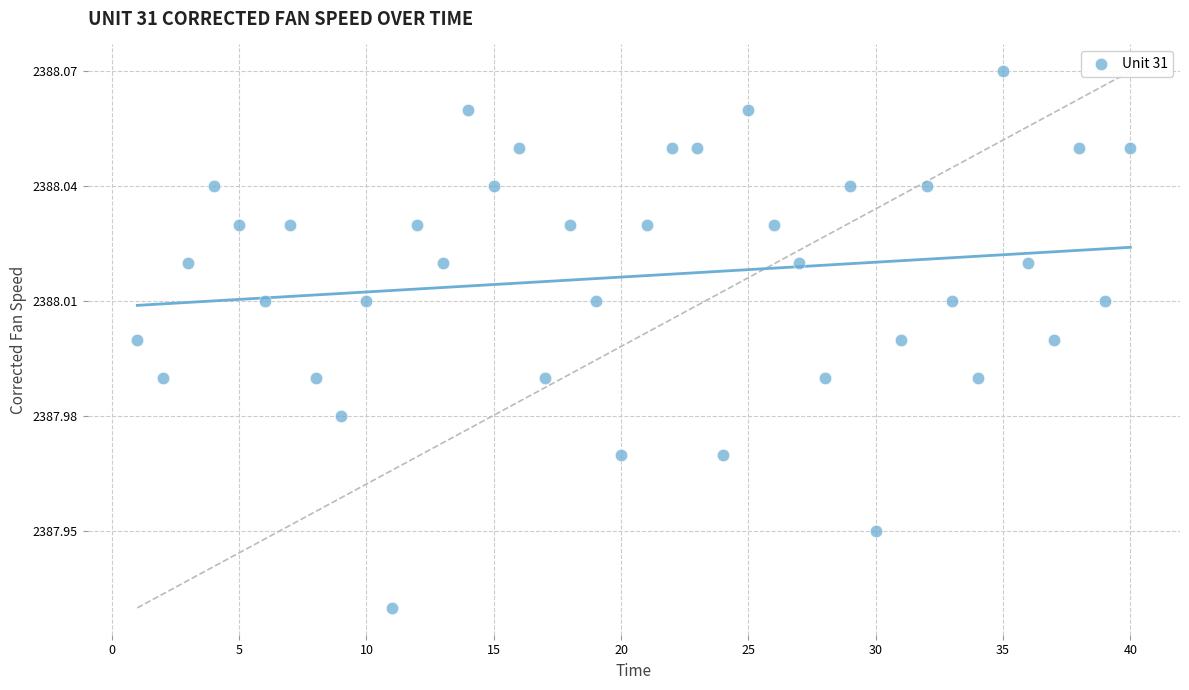

What is the range of X values (max minus min)?

39.0